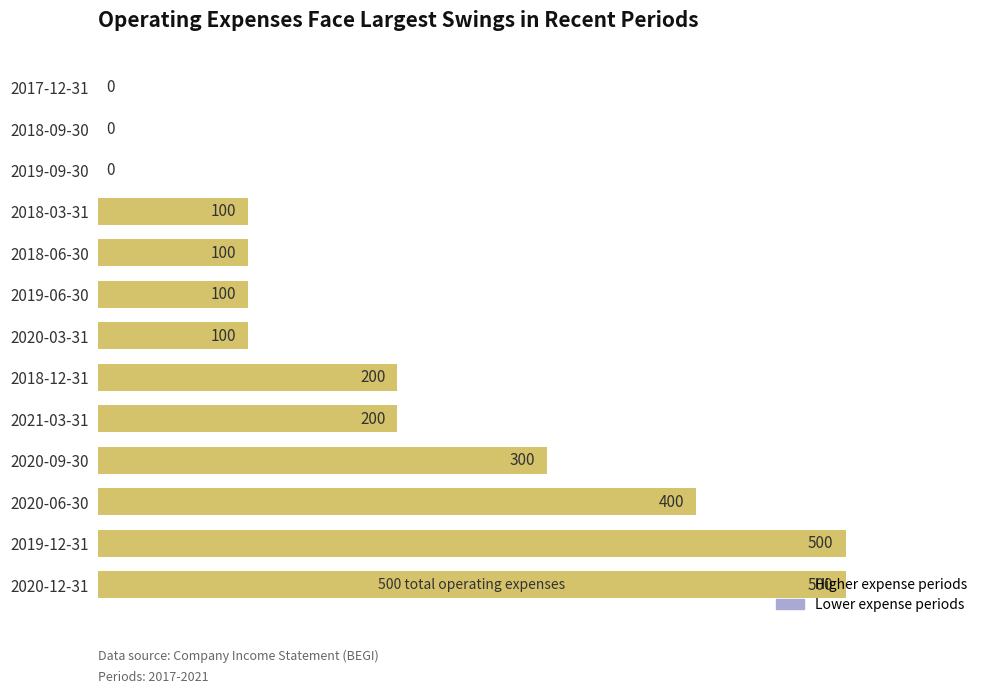

What is the sum of all values?

2500